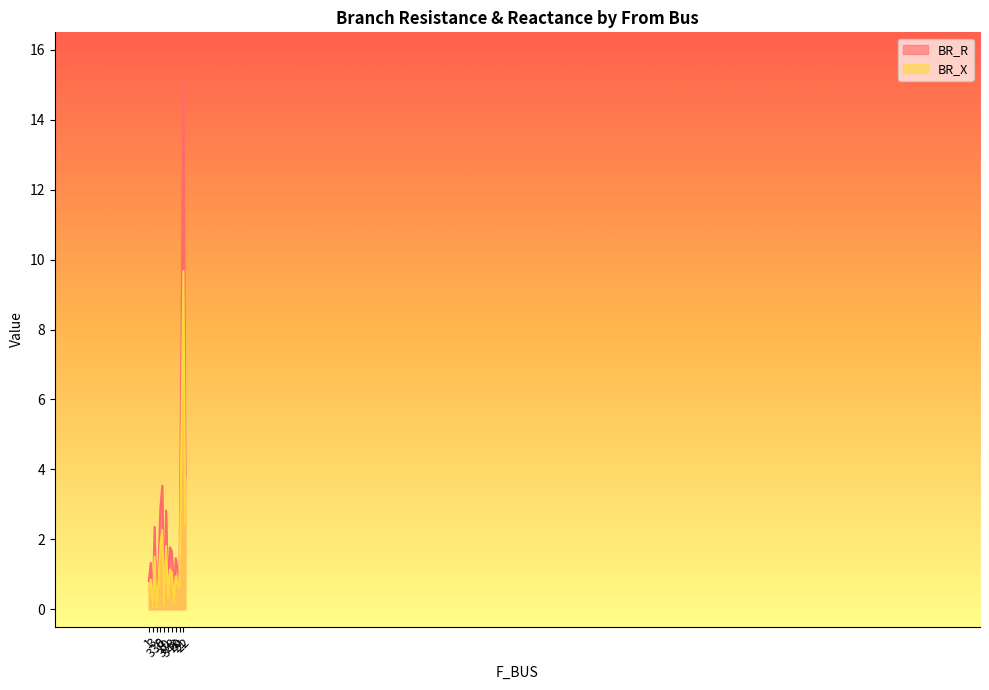

Is it true that BR_R equals 0.2 at 10?

True